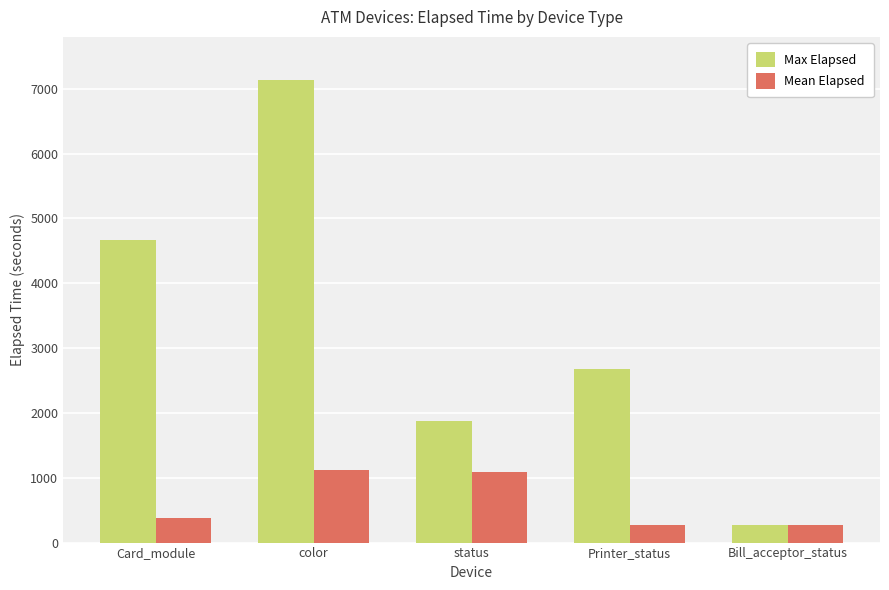

Reading right to left, extract all data points from this chart.

Max Elapsed: 270	2670	1875	7140	4665
Mean Elapsed: 270	270	1087	1119	375